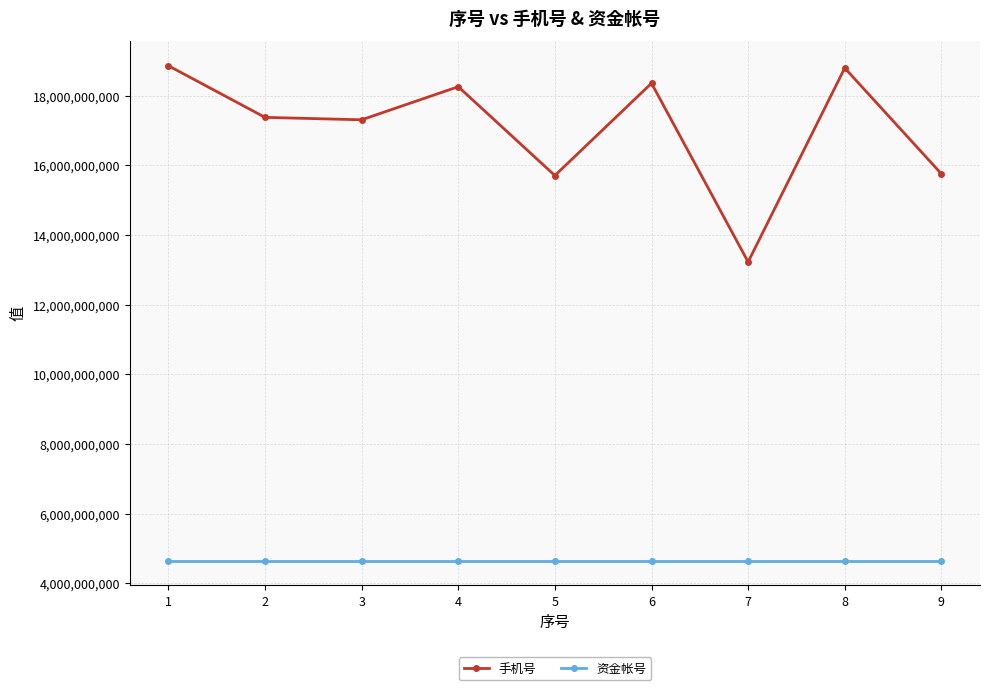

What is the value of the 手机号 point at the 3rd from the left?

17305562216